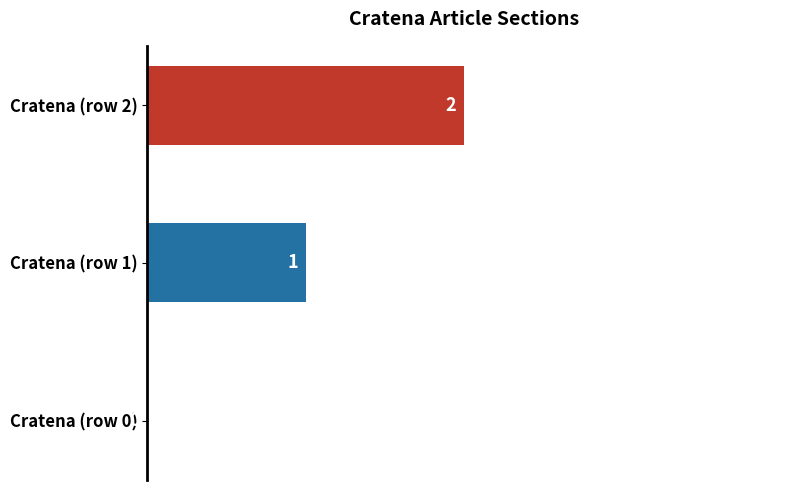

At which label is the value closest to 1?

Cratena (row 1)